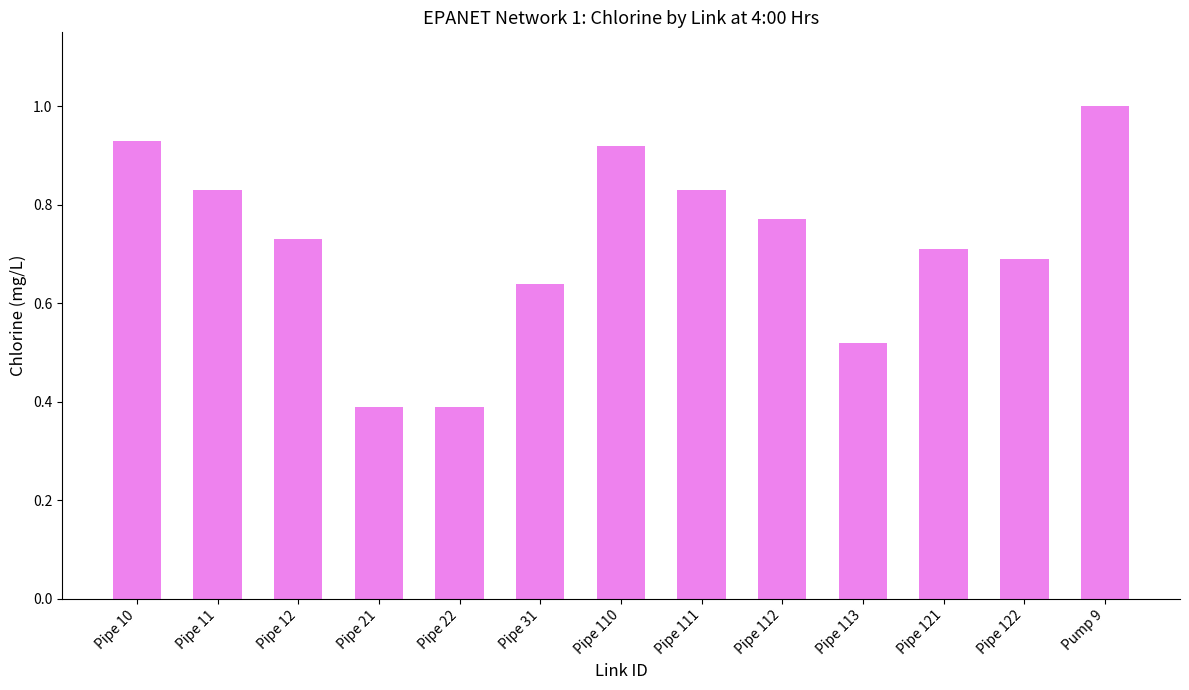

The value at Pipe 10 is 0.2. True or false?

False